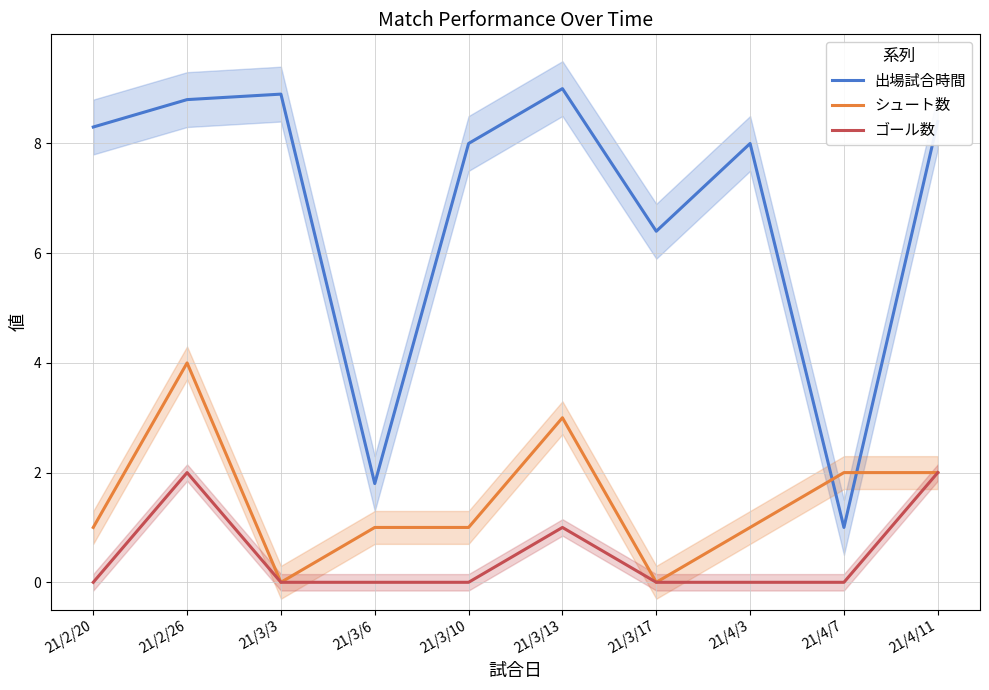

Where does the 出場試合時間 series first go above 8?

21/2/20